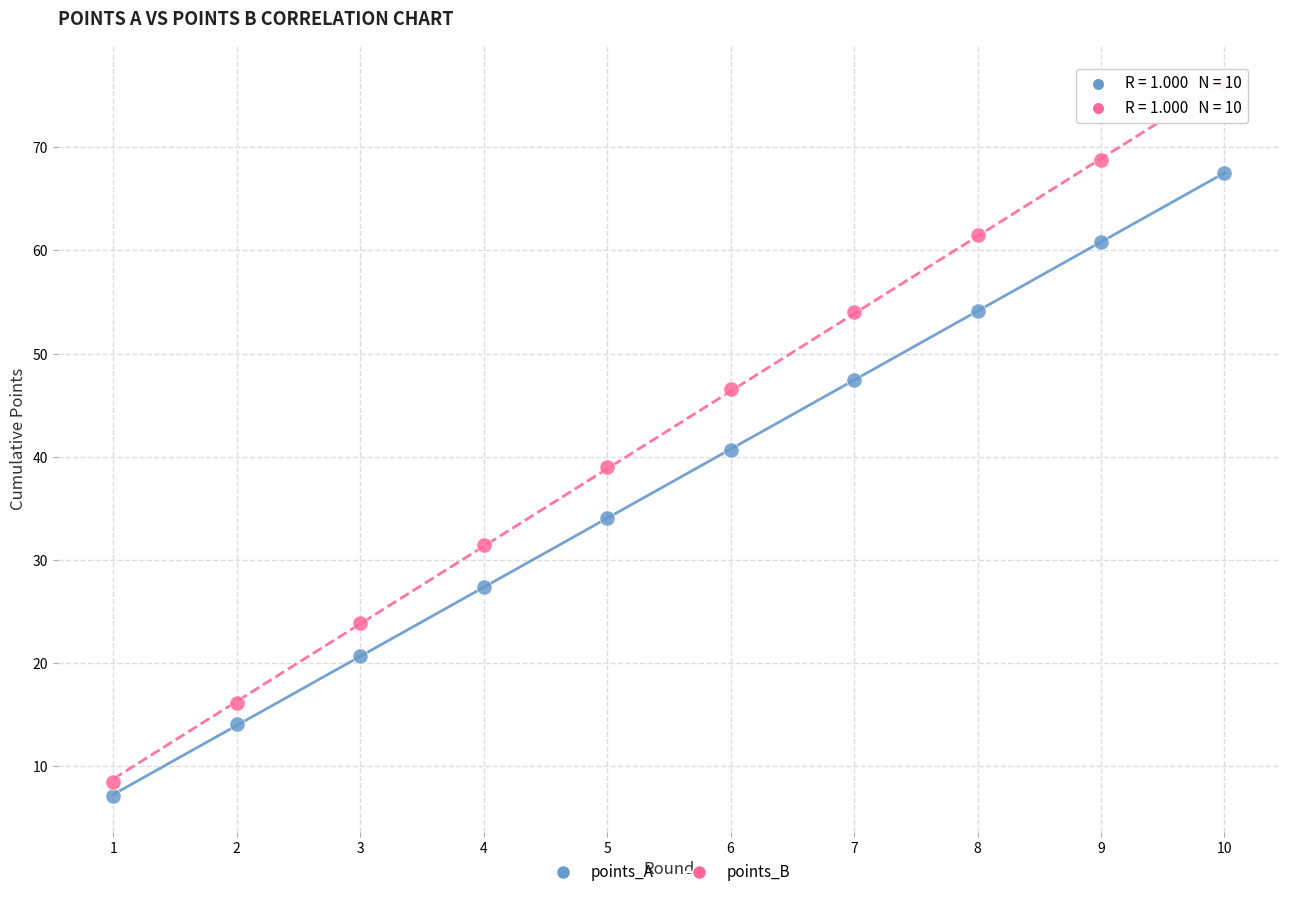

In the points_B series, what Y value is closest to 42?

39.0